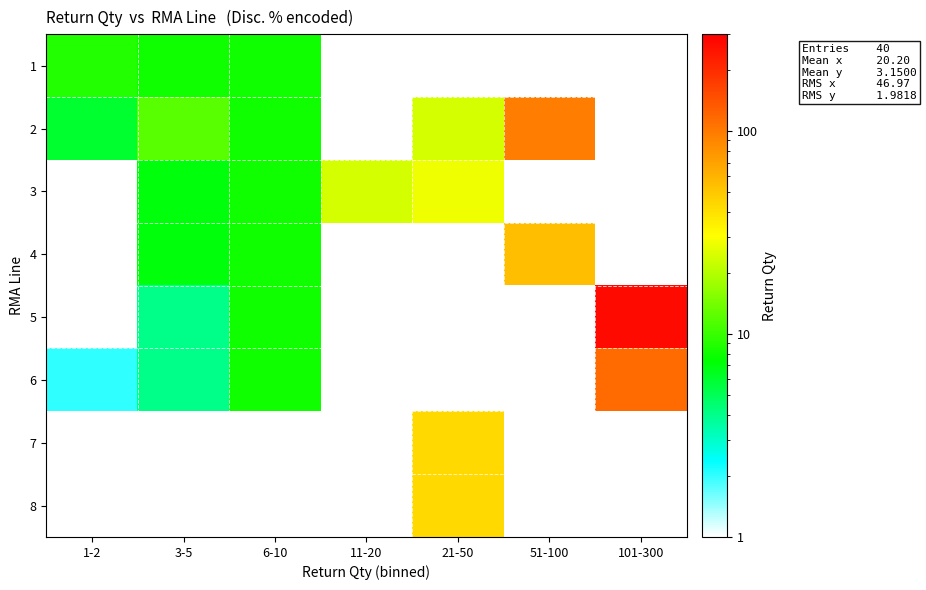

At which category is the sum across all series the highest?

101-300